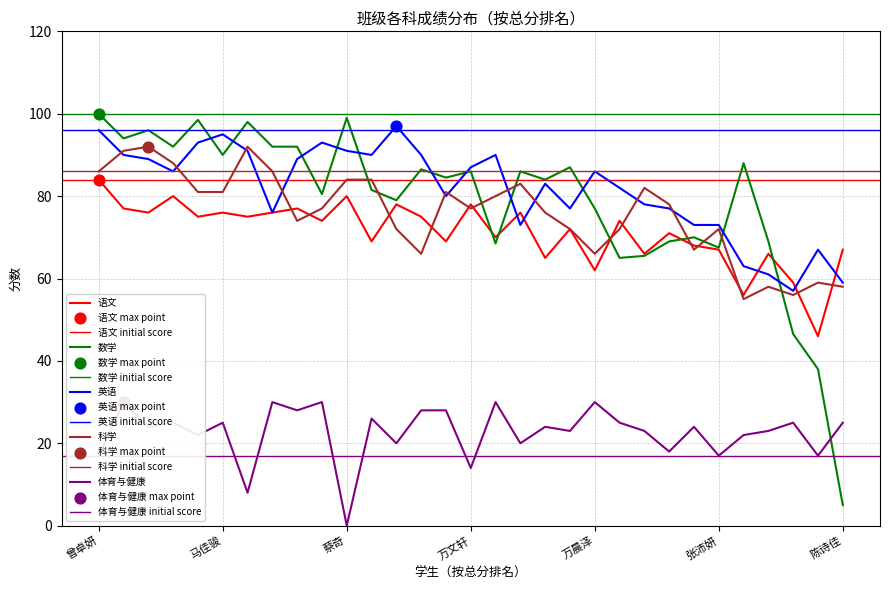

Which series has the largest Y range (max minus min)?

数学